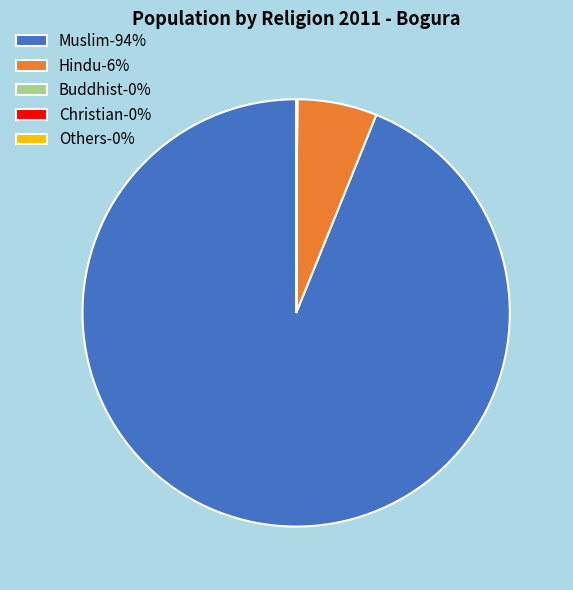

Is it true that Muslim-94% is 94% of the pie?

True